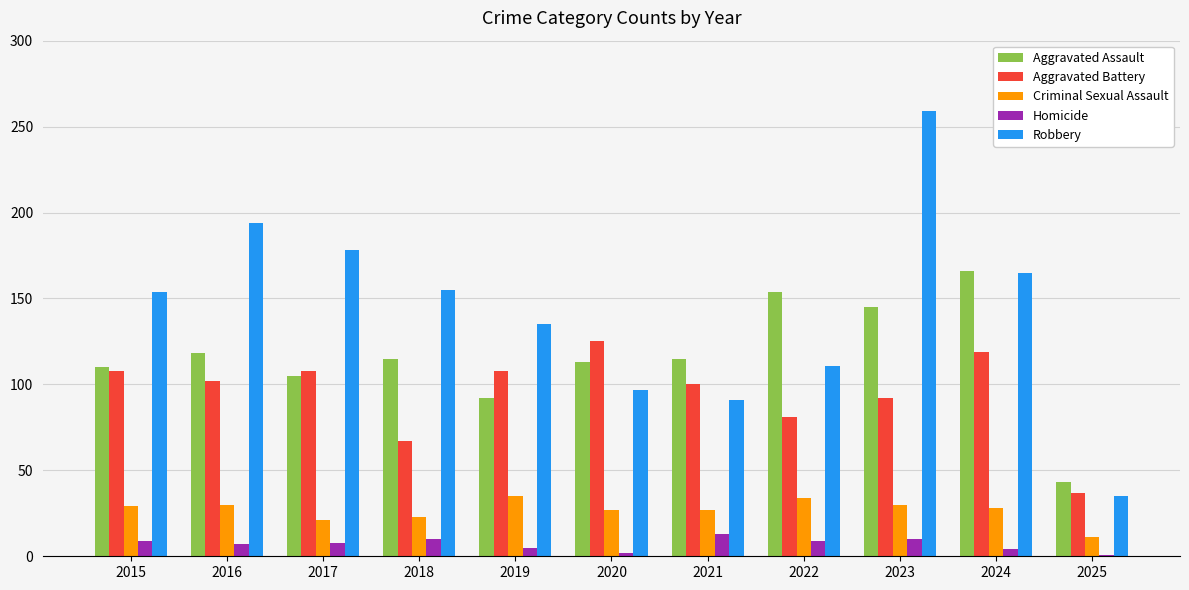

What value does the Aggravated Battery series have at 2023?

92